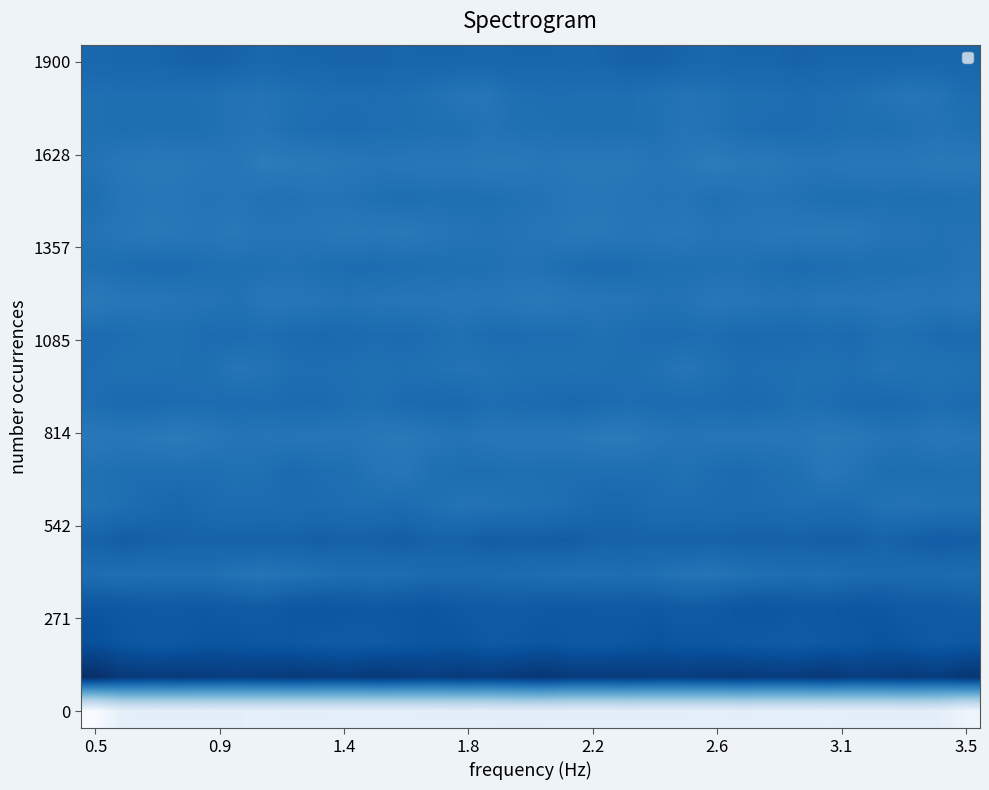

Which category has the highest value across all series?

0.5